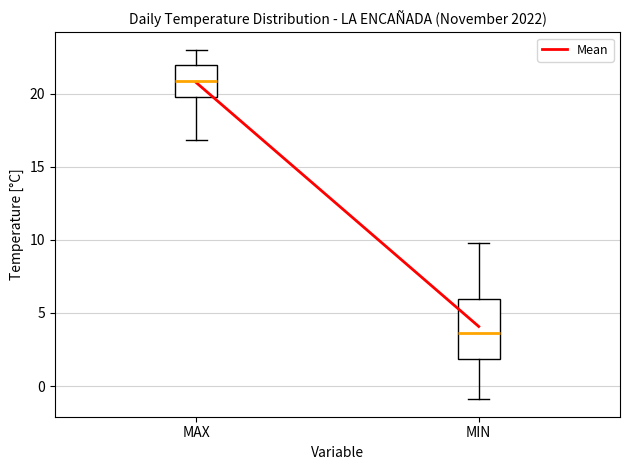

Reading left to right, transcribe this box plot: for each box, give where its median line is, the range the box spans, and where its two whiskers end, as read against the y-axis. The values are not printed on the chart, so give them approximately, as read against the axis.

MAX: median 21.0, box 20.0 to 22.0, whiskers 17.0 to 23.0
MIN: median 3.5, box 2.0 to 6.0, whiskers -1.0 to 10.0